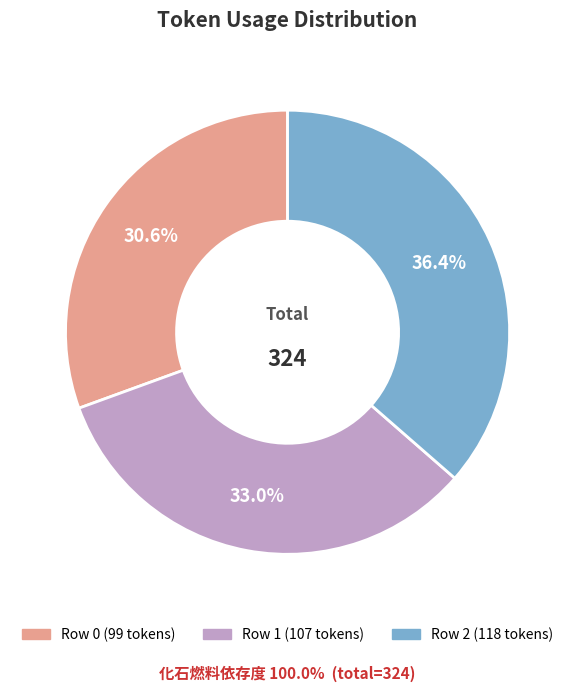

Is there a majority slice in this chart?

No